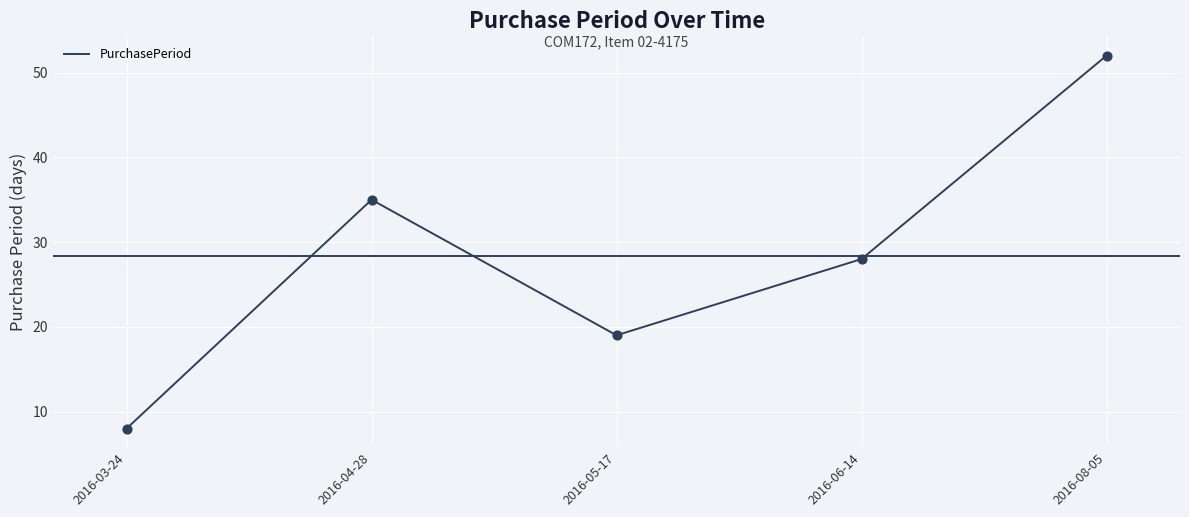

Which has a higher value, 2016-04-28 or 2016-03-24?

2016-04-28